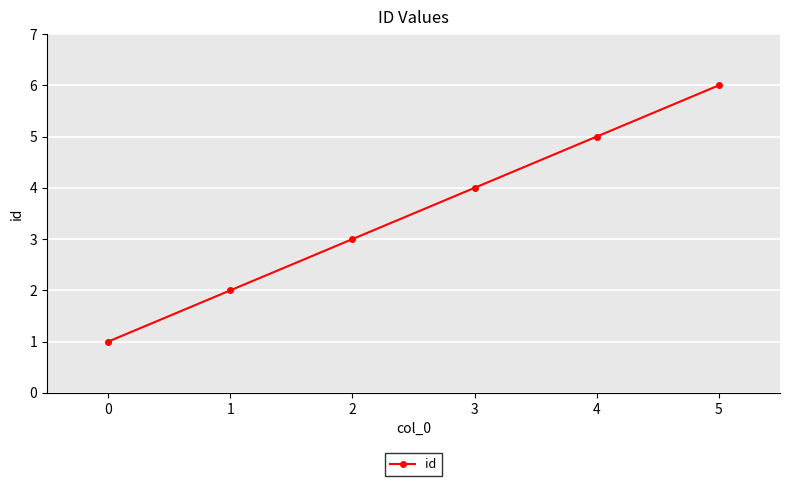

Read the value at 3.

4